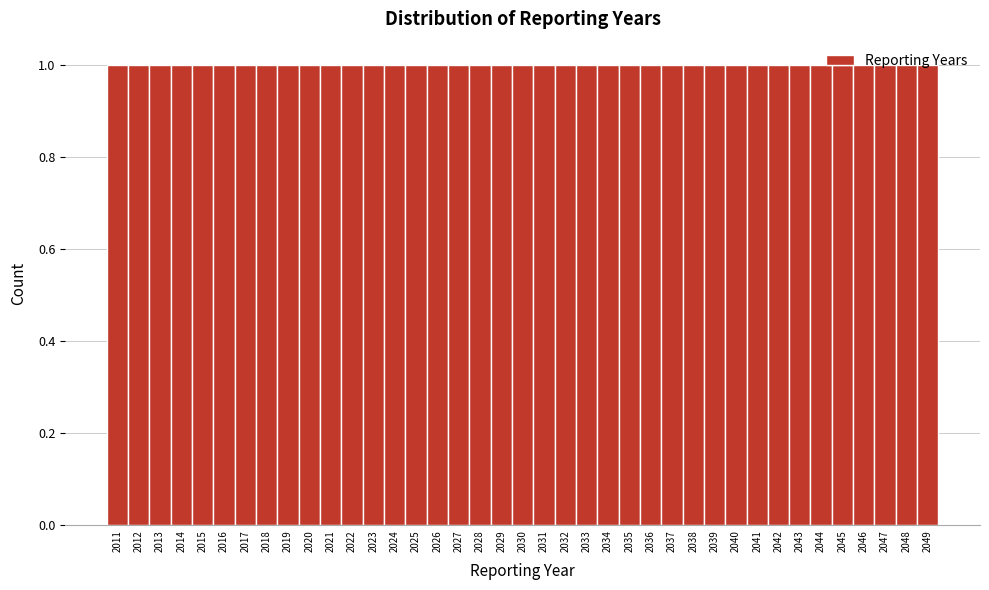

What is the height of the bar covering 2035.5 to 2036.5 on the x-axis? The values are not printed on the chart, so give them approximately, as read against the axis.

1